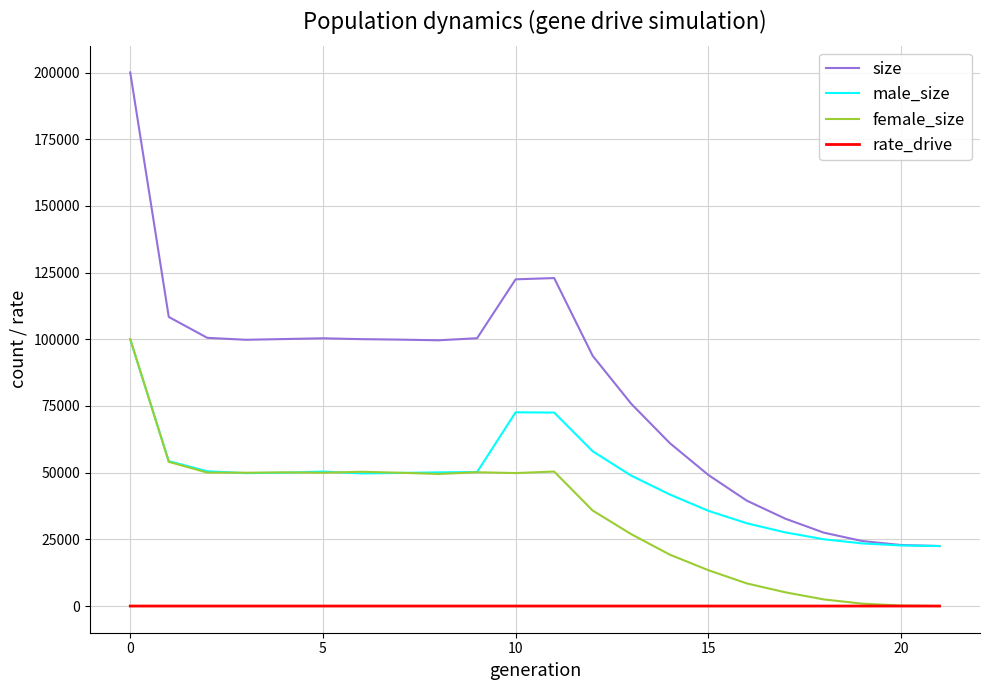

What is the lowest value of the size series?

22500.0